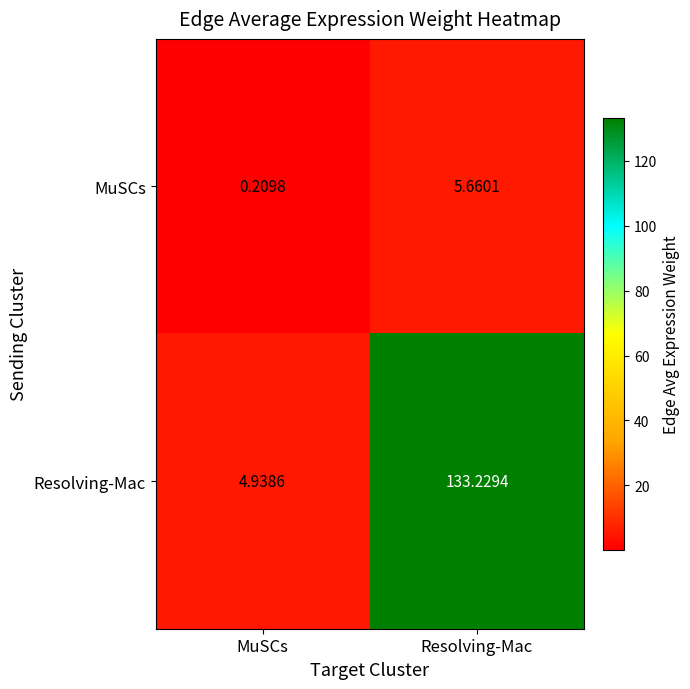

Is the value of Resolving-Mac at MuSCs greater than the value of MuSCs at MuSCs?

Yes